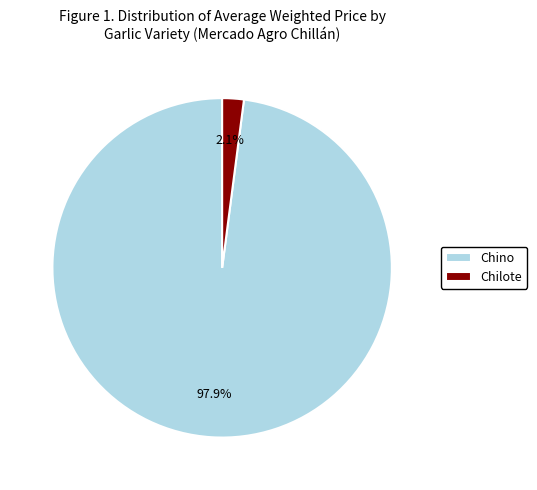

How much of the chart is everything except Chilote?

97.9%